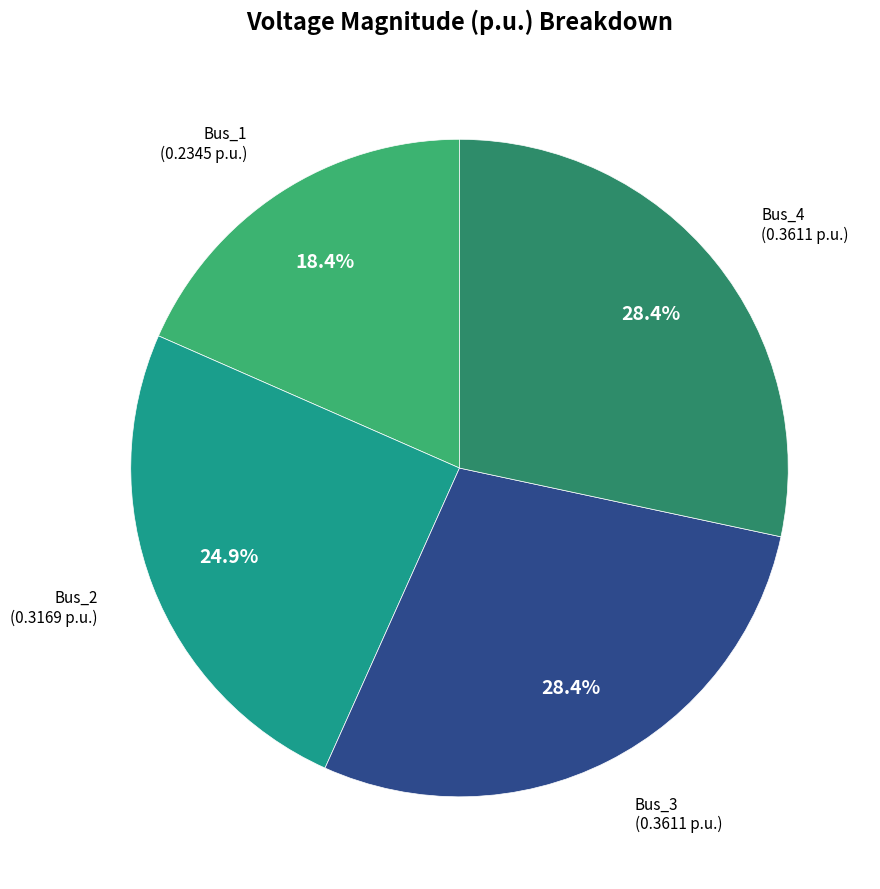

Is there a majority slice in this chart?

No